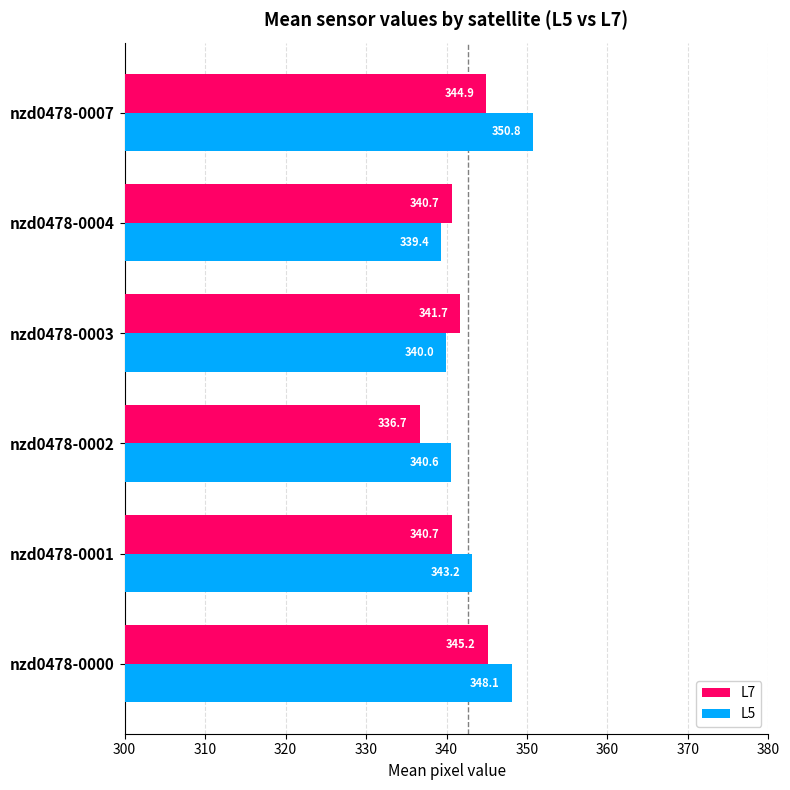

What is the difference between the maximum and minimum values in the L7 series?

8.5